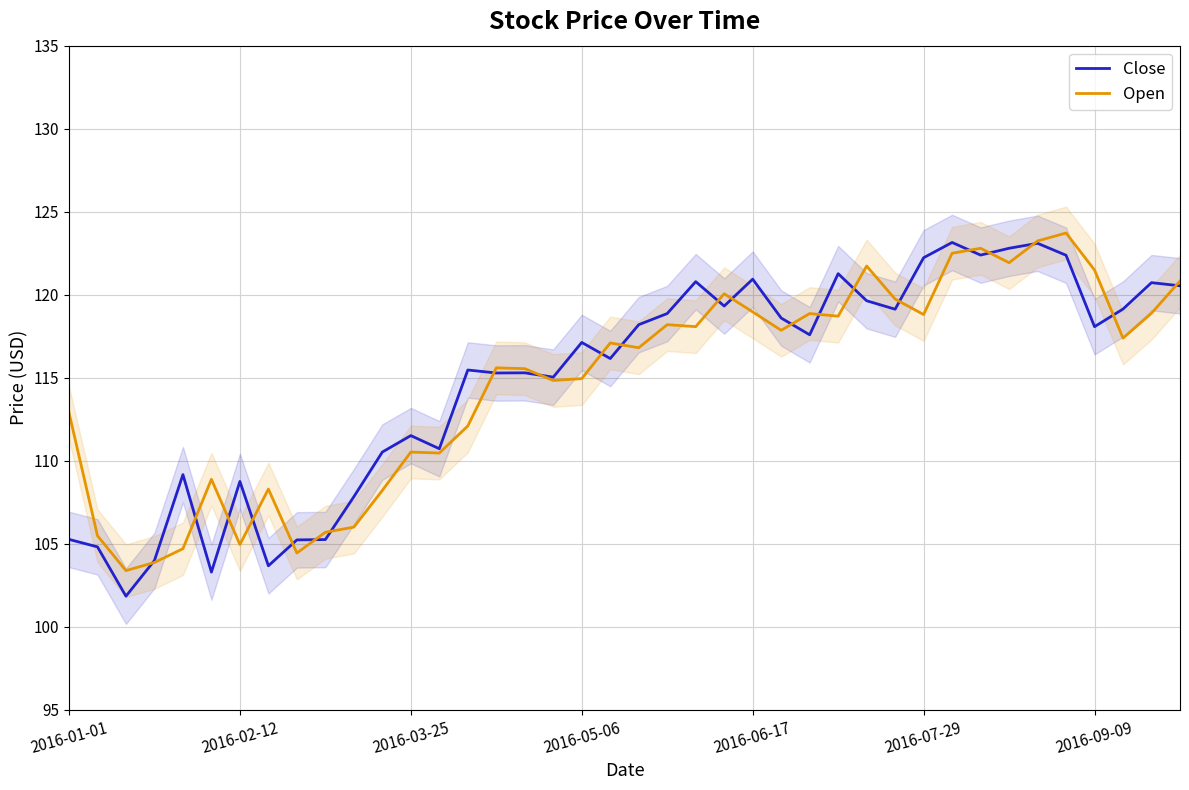

What is the average value of the Open series?

114.7